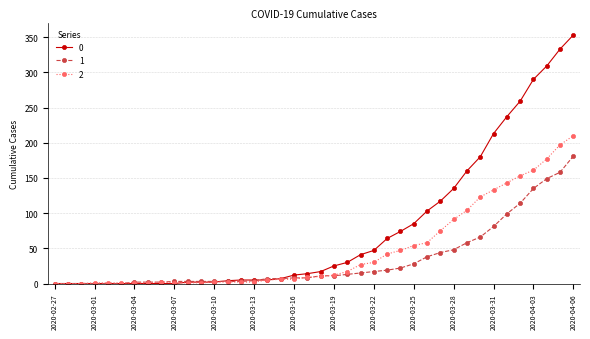

How many lines are shown in the chart?

3